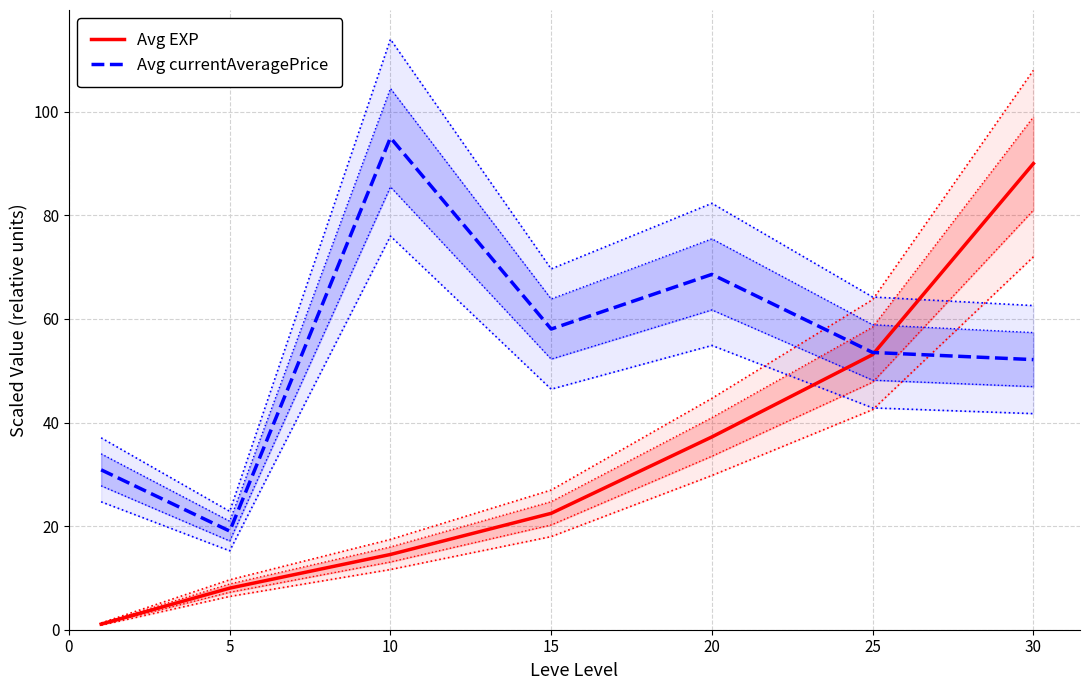

What are all the series names shown in the legend?

Avg EXP, Avg currentAveragePrice